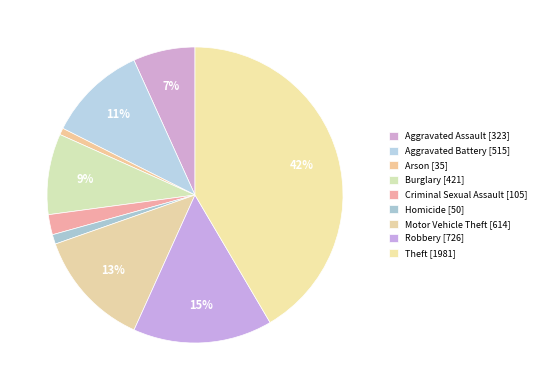

What is the largest slice in the pie chart?

Theft